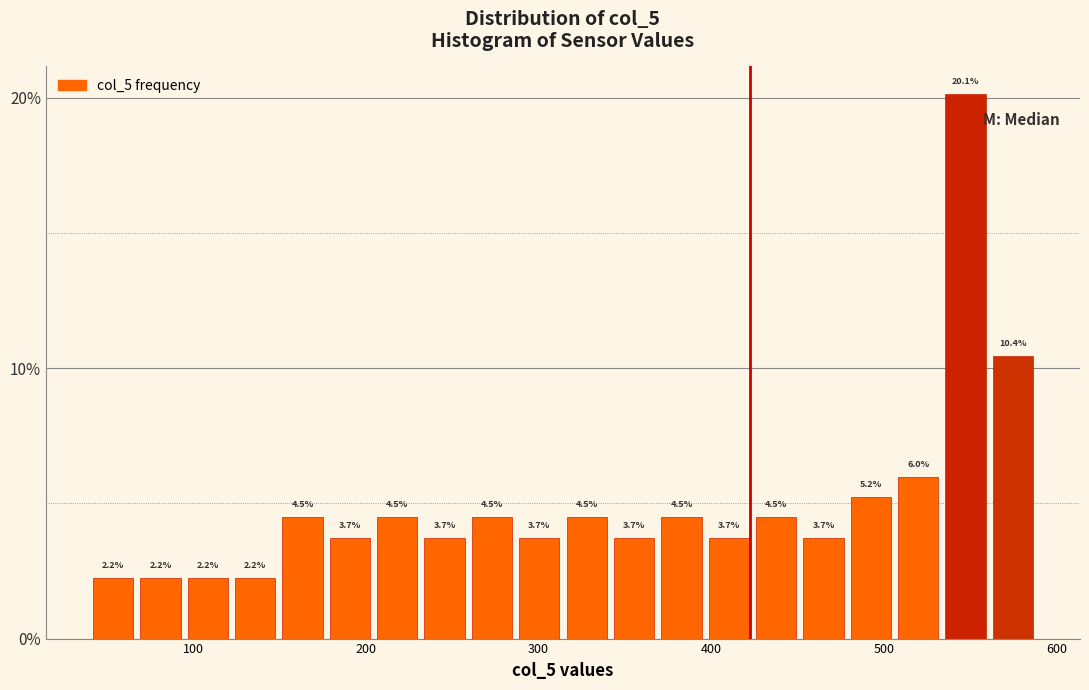

Read against the x-axis, roughly where is the centre of the tallest bar?

550